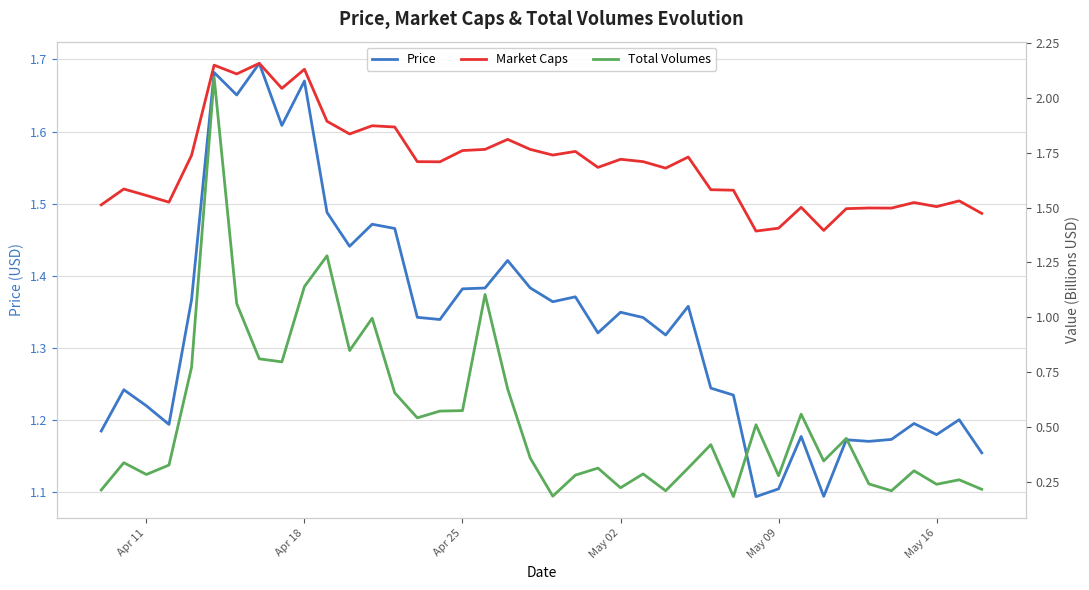

How many intersections are there between Price and Total Volumes?

2